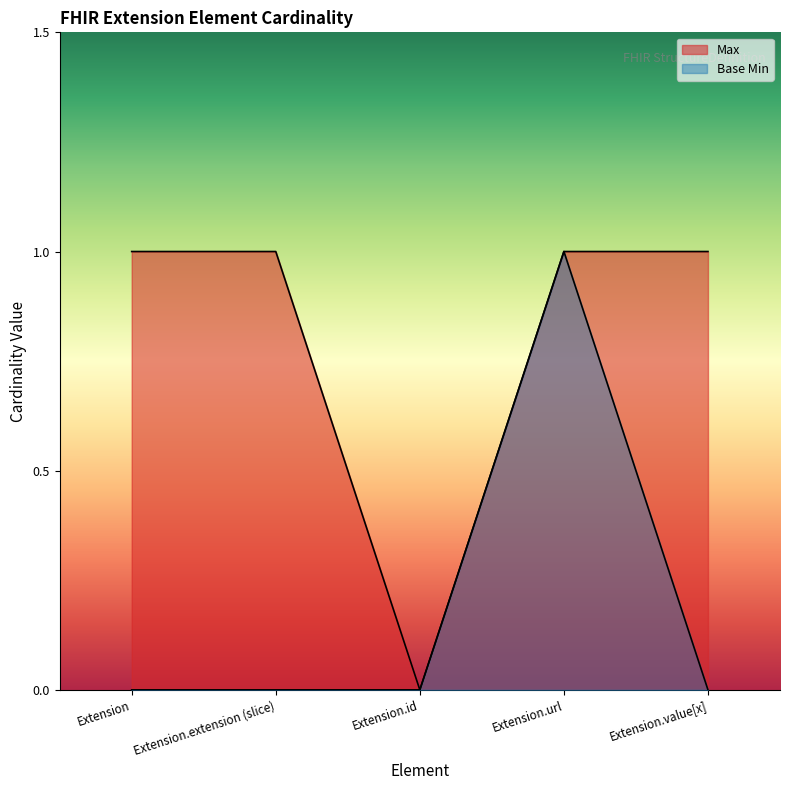

What is the total value across all series at Extension.extension (slice)?

1